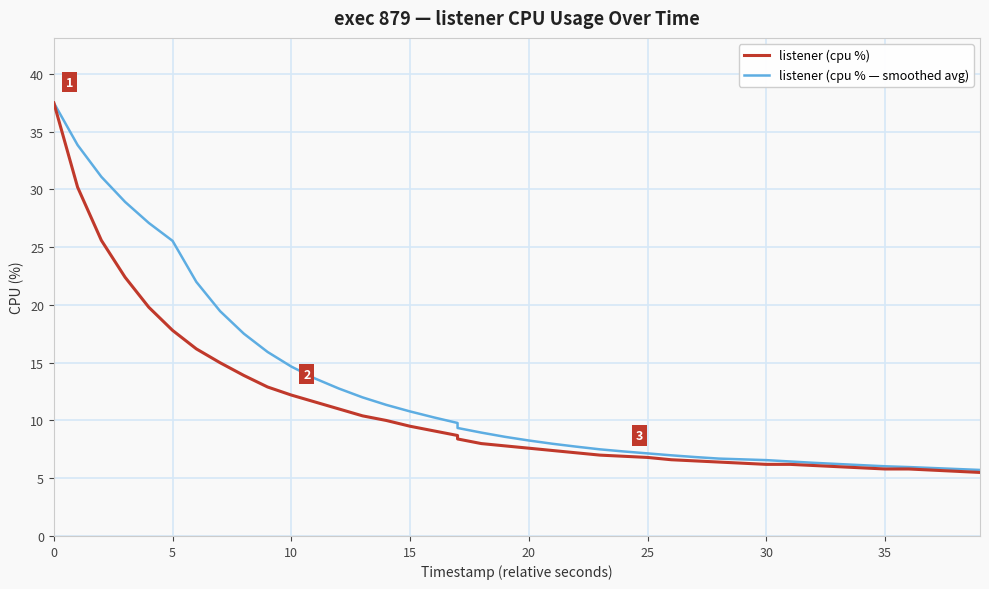

What is the smallest value displayed?

5.5